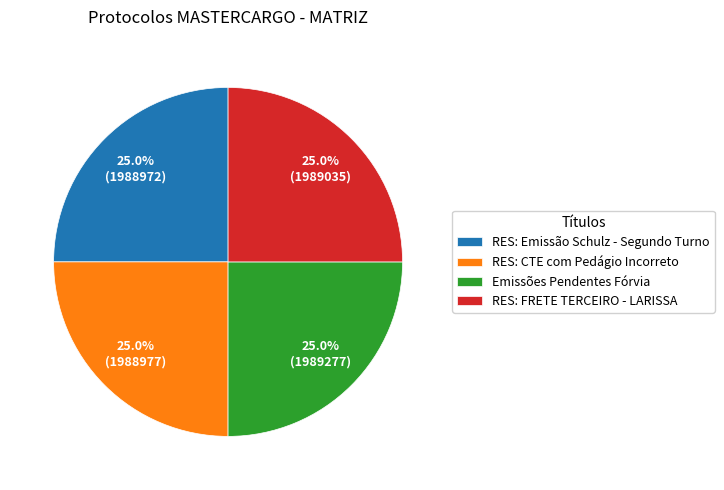

How many slices are in this pie chart?

4